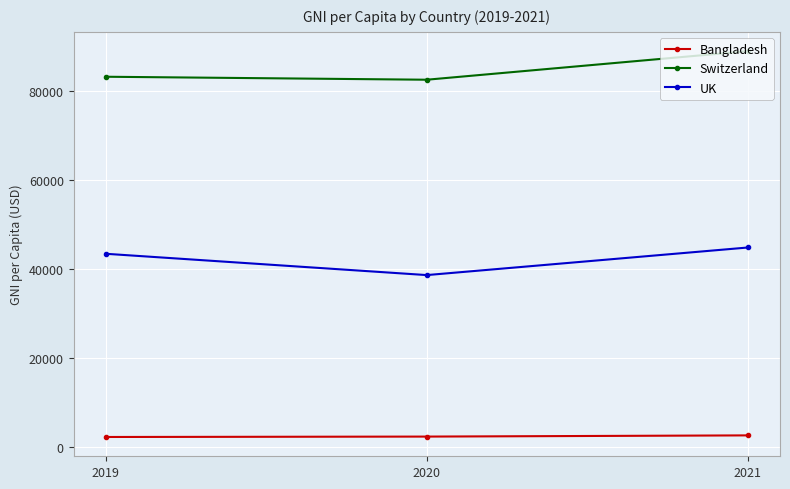

At which label is UK closest to 41690?

2019